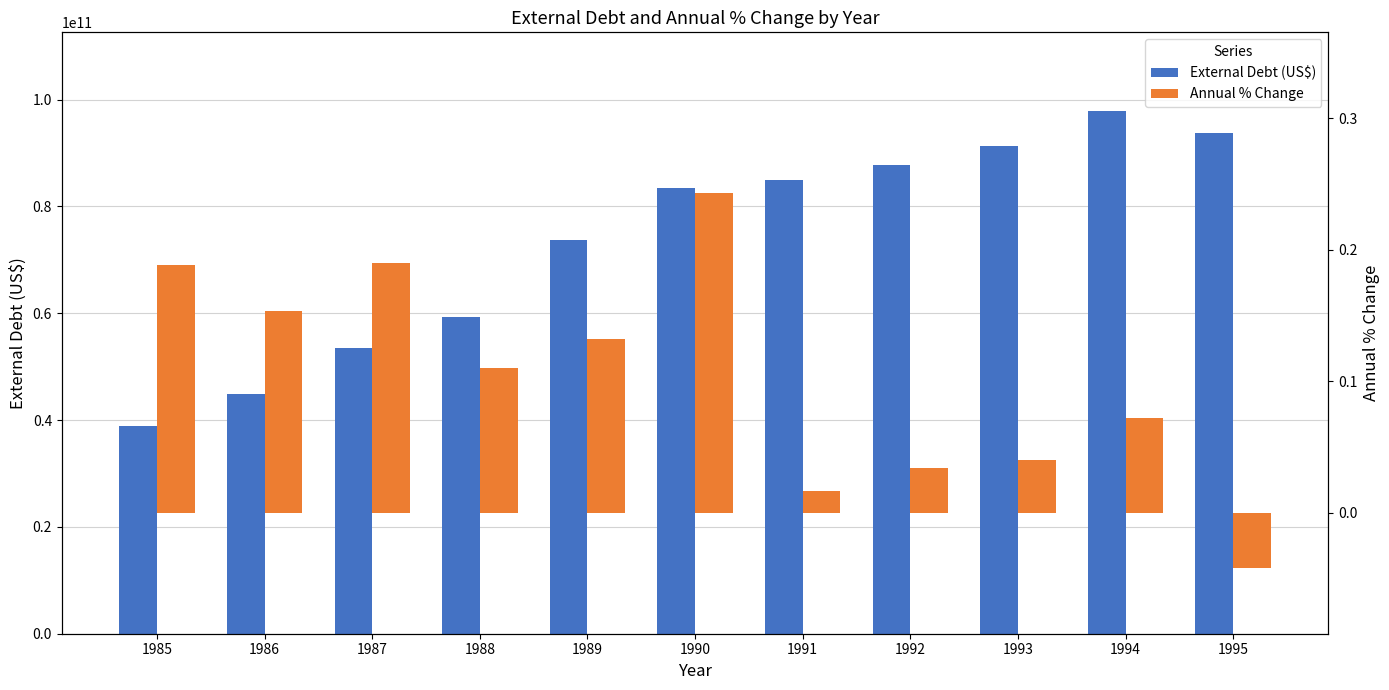

What is the total value across all series at 1995?

93808975940.0